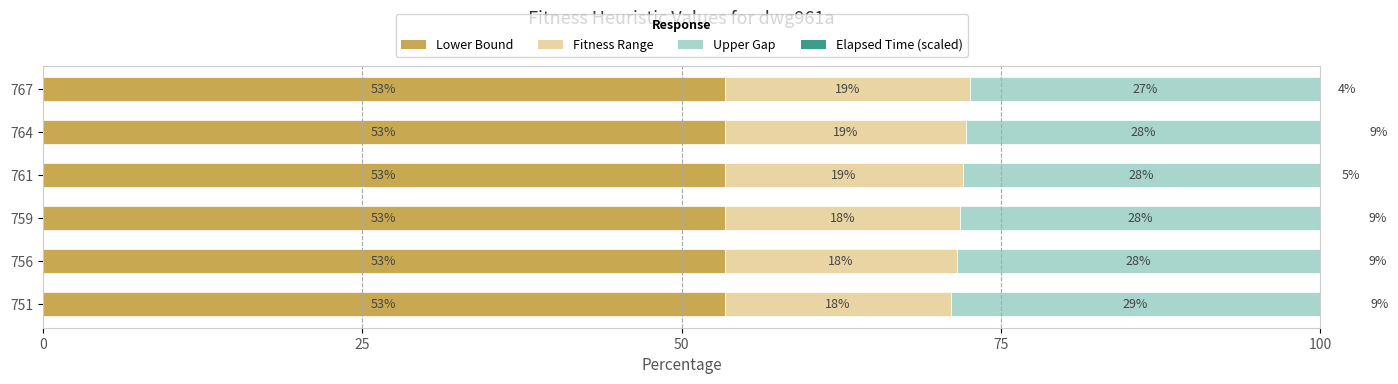

Between 0 and 50, which series saw the biggest shift?

Fitness Range